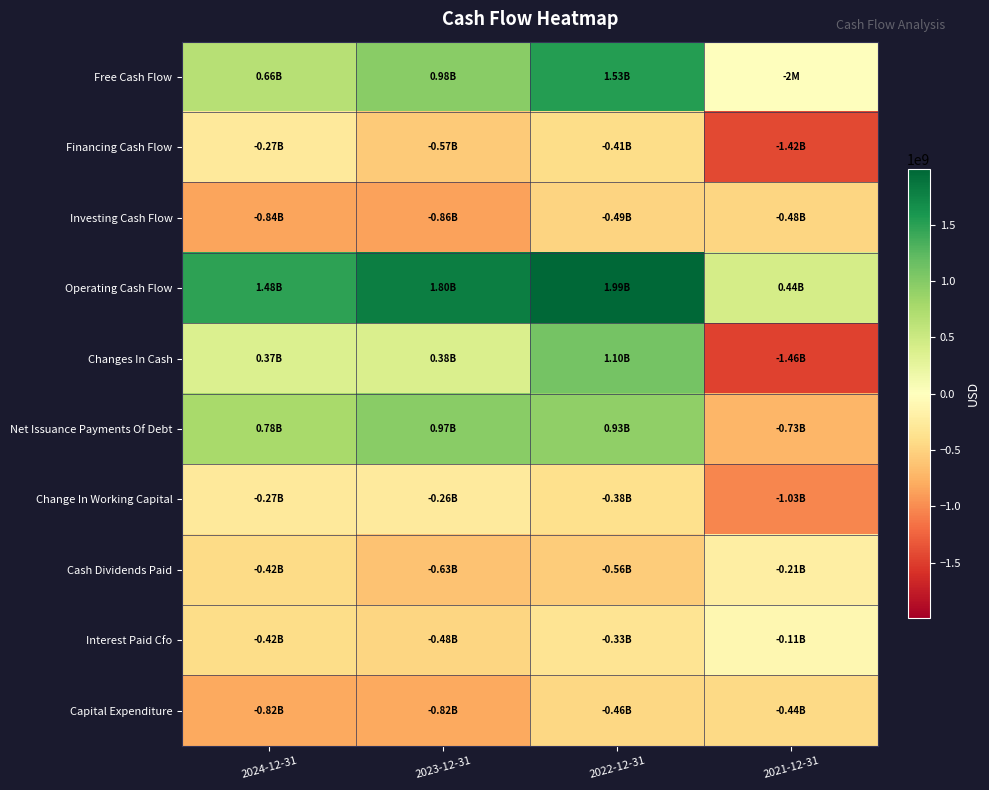

Which series has the widest spread of values?

Changes In Cash